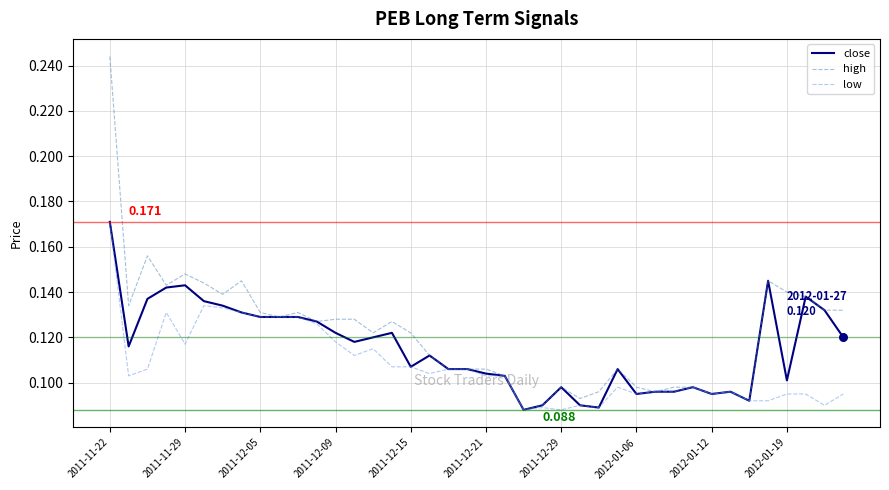

What are all the series names shown in the legend?

close, high, low